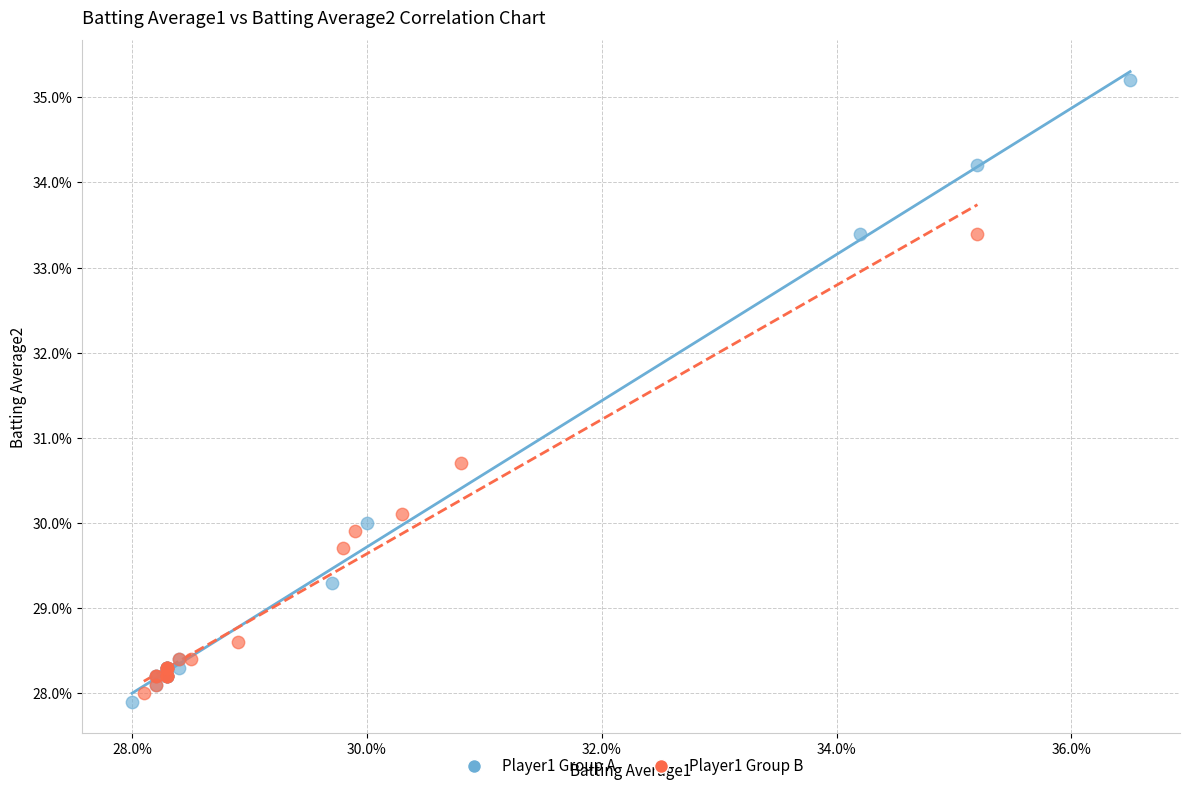

Which series reaches the minimum Y coordinate?

Player1 Group A